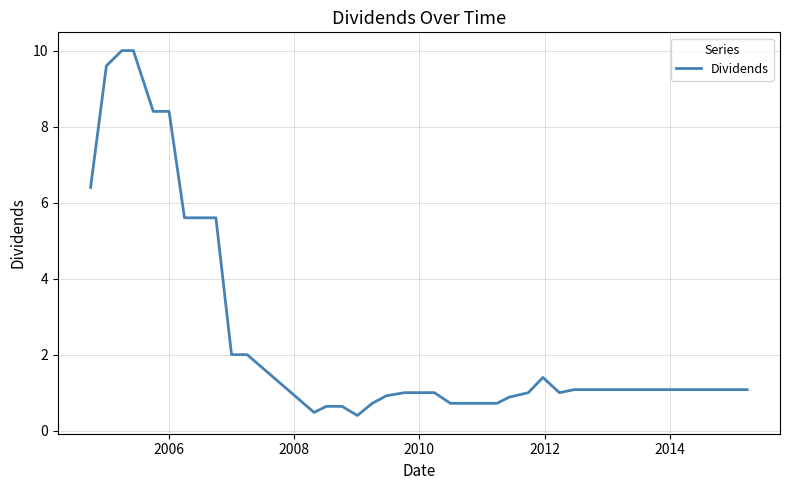

What is the maximum value shown in the chart?

10.0